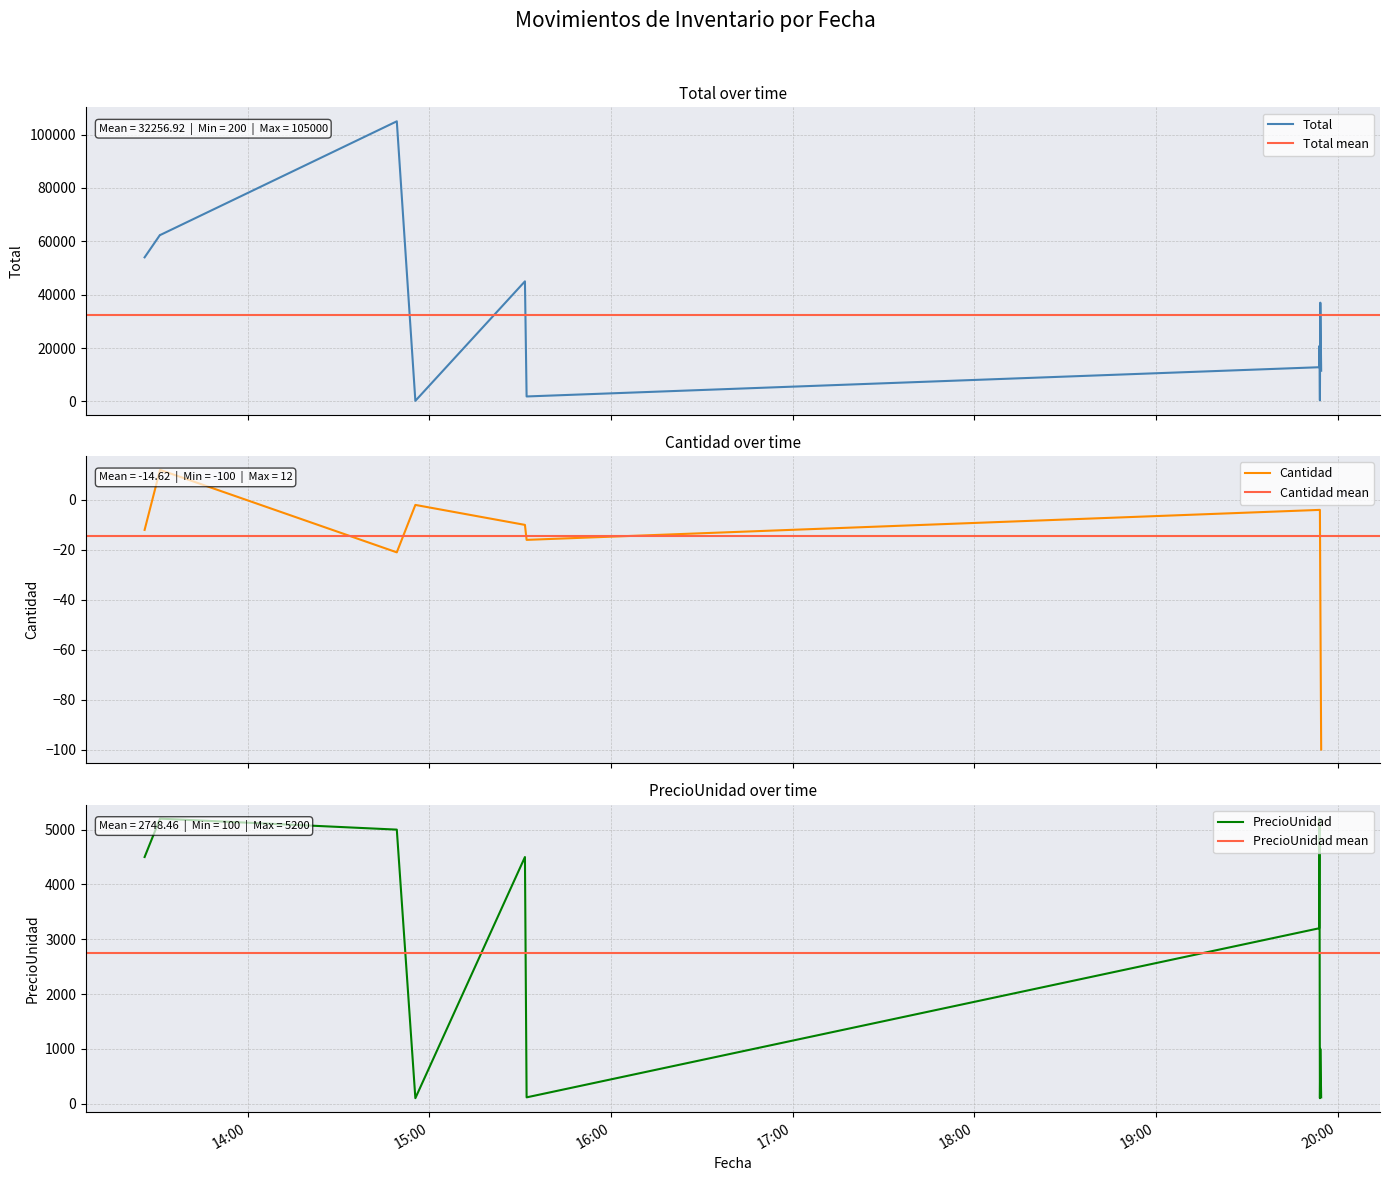

What is the maximum value shown in the chart?

105000